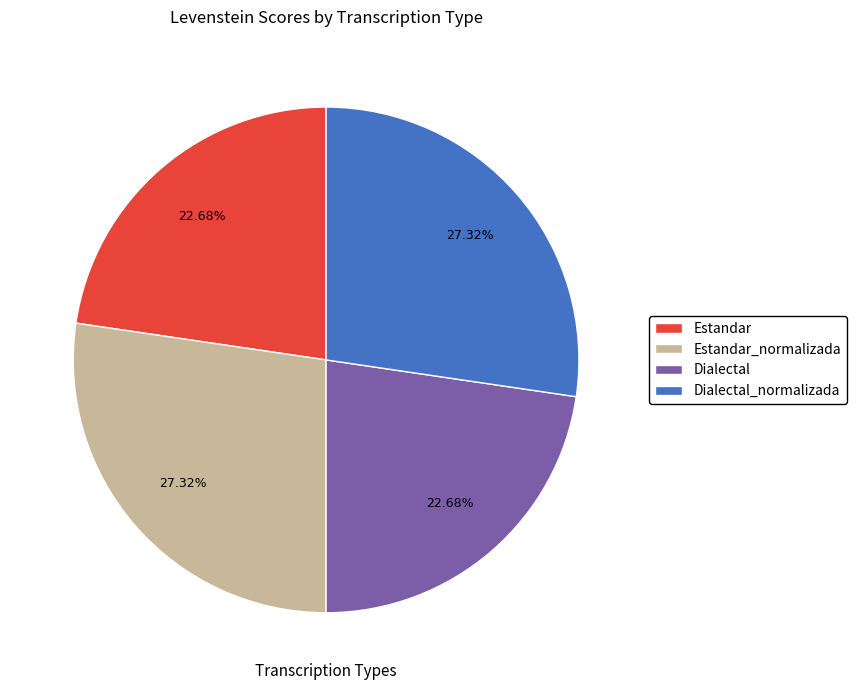

Approximately how many times larger is the value at Estandar compared to Estandar_normalizada?

0.8